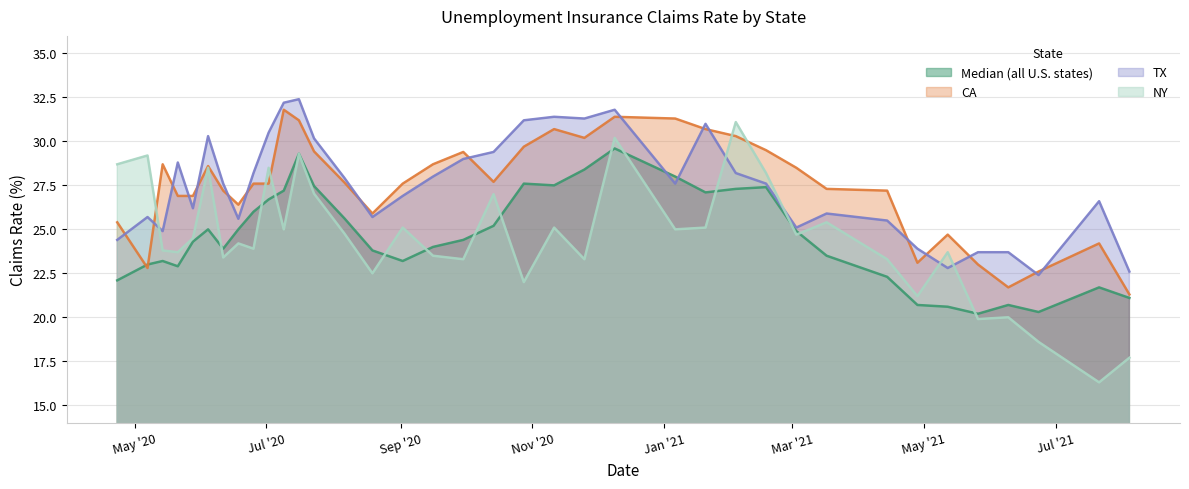

Reading right to left, list all the values displayed in this chart.

Median (all U.S. states): 21.1	21.7	21.0	20.3	20.7	20.2	20.6	20.7	22.3	22.9	23.5	24.9	27.4	27.3	27.1	28.0	28.8	29.6	28.4	27.5	27.6	25.2	24.4	24.0	23.2	23.8	25.6	27.5	29.3	27.2	26.7	26.0	25.0	23.9	25.0	24.3	22.9	23.2	23.0	22.1
CA: 21.3	24.2	23.4	22.6	21.7	23.0	24.7	23.1	27.2	27.2	27.3	28.5	29.5	30.3	30.7	31.3	31.4	31.4	30.2	30.7	29.7	27.7	29.4	28.7	27.6	25.9	27.7	29.4	31.2	31.8	27.6	27.6	26.4	27.2	28.6	26.9	26.9	28.7	22.8	25.4
TX: 22.6	26.6	24.5	22.4	23.7	23.7	22.8	23.9	25.5	25.7	25.9	25.1	27.6	28.2	31.0	27.6	29.7	31.8	31.3	31.4	31.2	29.4	29.0	28.0	26.9	25.7	27.9	30.2	32.4	32.2	30.5	28.2	25.6	27.6	30.3	26.2	28.8	24.9	25.7	24.4
NY: 17.7	16.3	17.4	18.6	20.0	19.9	23.7	21.2	23.3	24.4	25.4	24.7	28.2	31.1	25.1	25.0	27.6	30.2	23.3	25.1	22.0	27.0	23.3	23.5	25.1	22.5	24.8	27.0	29.3	25.0	28.5	23.9	24.2	23.4	28.5	24.5	23.7	23.8	29.2	28.7